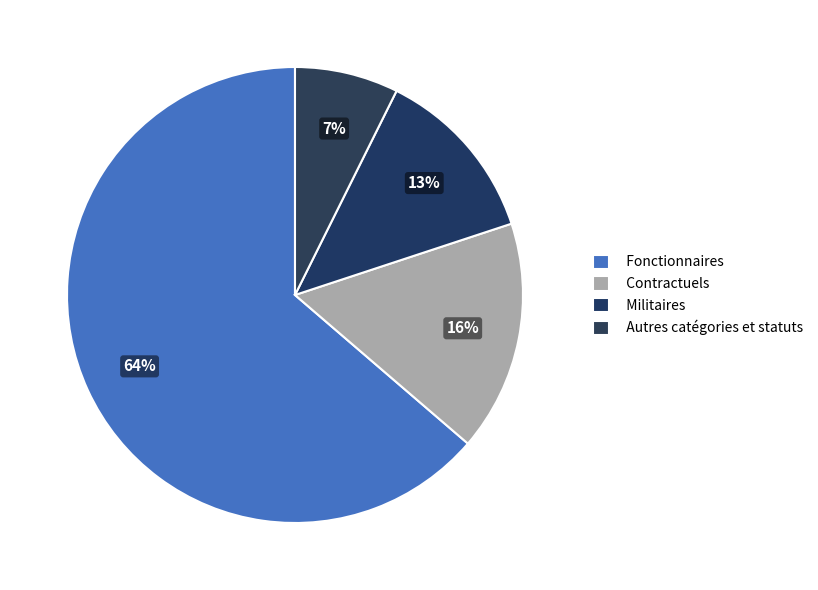

How many slices are in this pie chart?

4